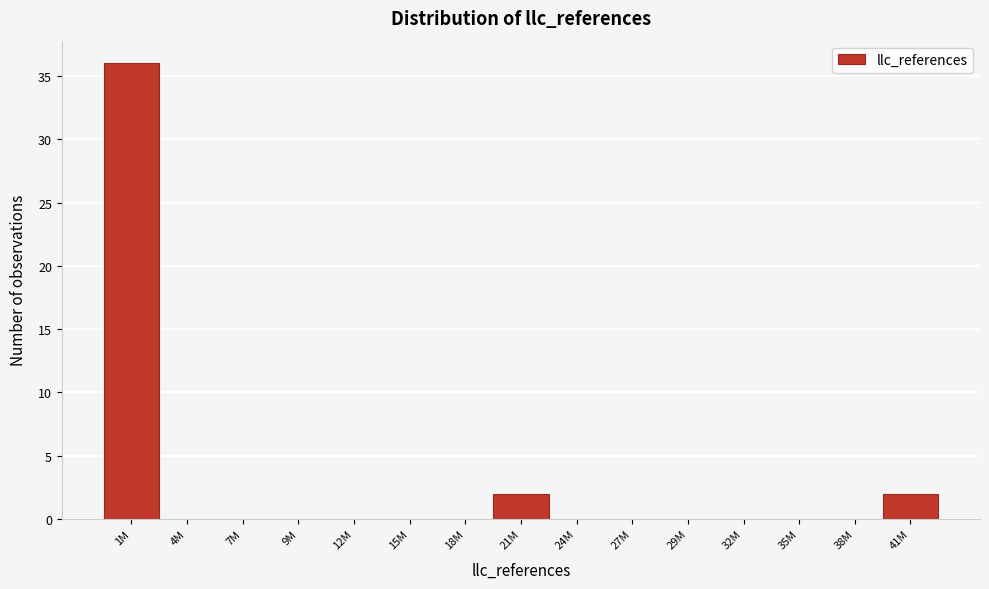

Reading left to right, what are all the values shown in this chart?

1M=36	4M=0	7M=0	9M=0	12M=0	15M=0	18M=0	21M=2	24M=0	27M=0	29M=0	32M=0	35M=0	38M=0	41M=2